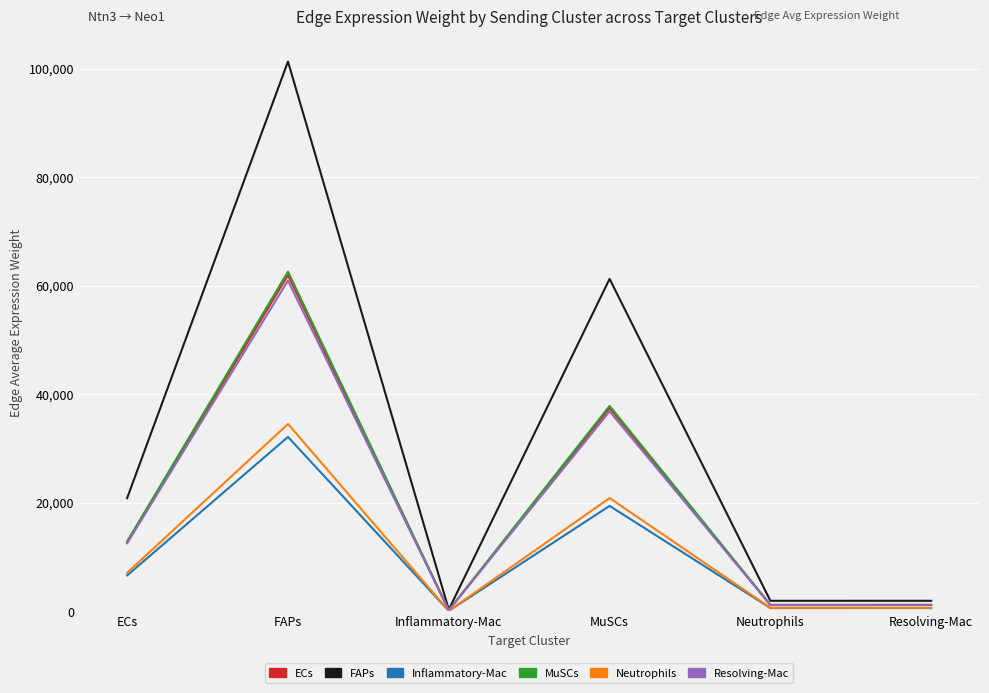

What is the spread (max minus min) of values at Inflammatory-Mac?

230.5